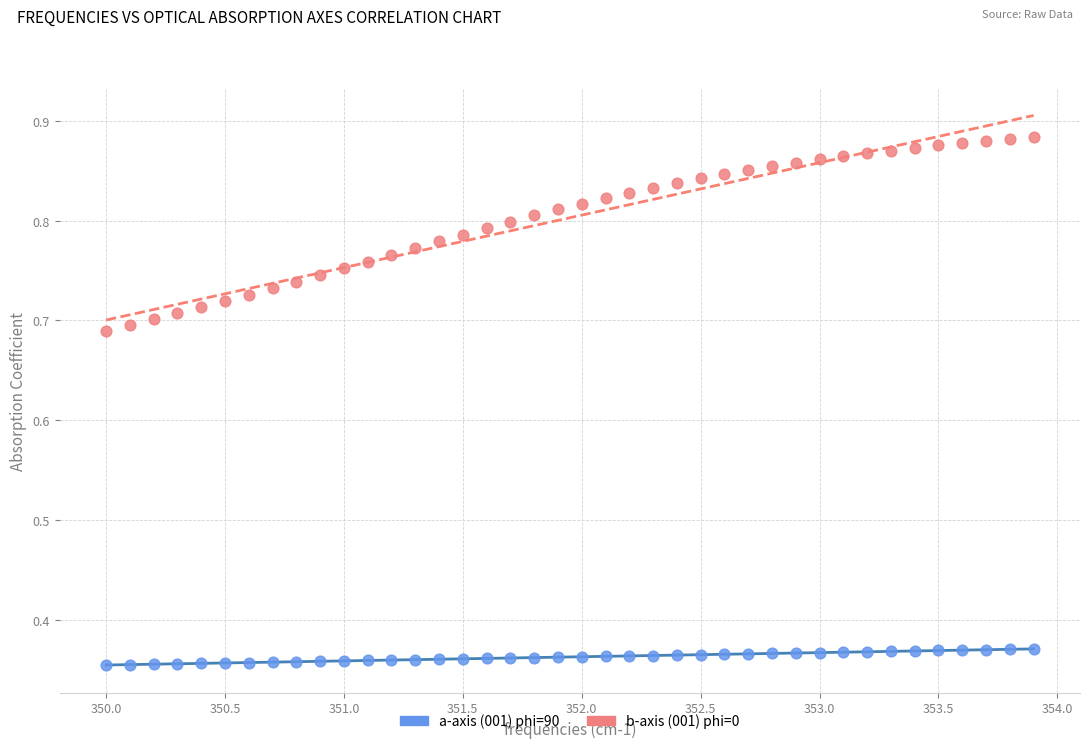

Which series has the widest spread of Y values?

b-axis (001) phi=0